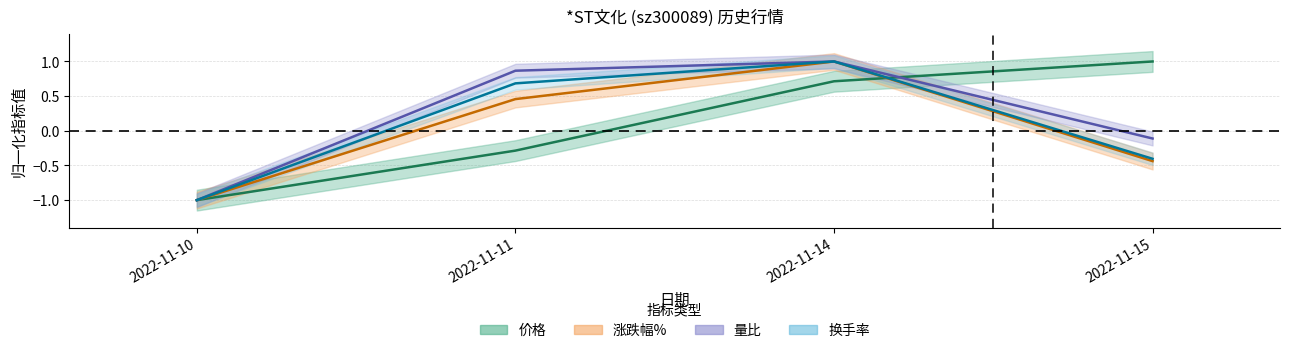

At 2022-11-10, list the series in order from largest to smallest.

价格, 涨跌幅%, 量比, 换手率